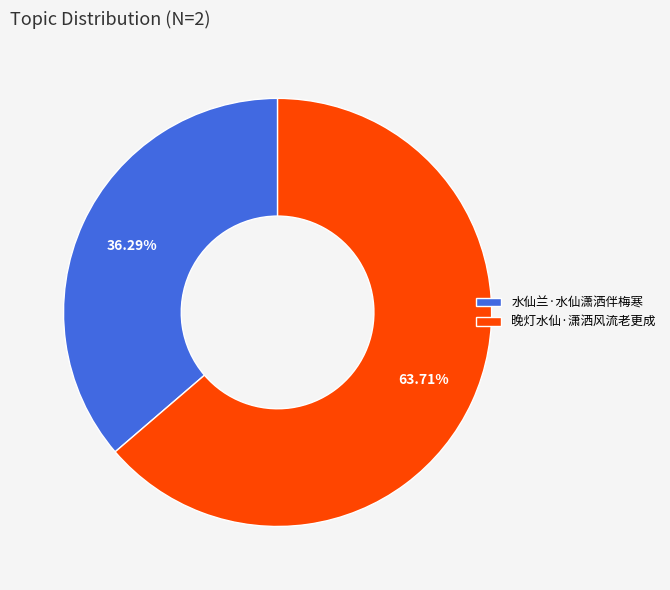

Which category accounts for the majority?

晚灯水仙·潇洒风流老更成